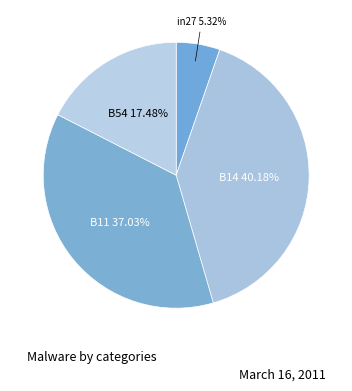

Does B11 account for over 50% of the chart?

No